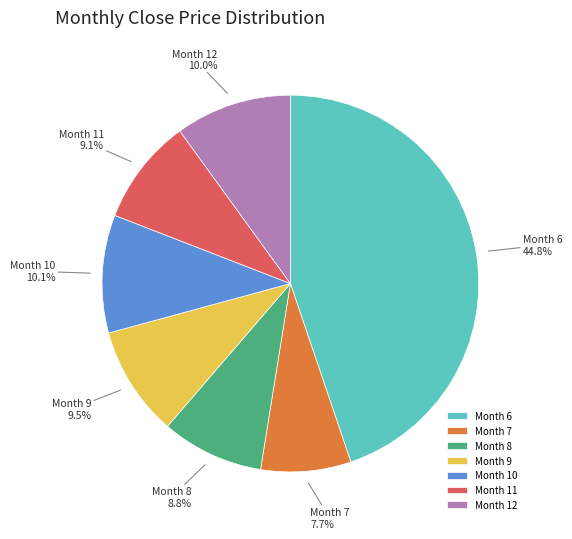

Approximately how many times larger is the value at Month 10 compared to Month 9?

1.1